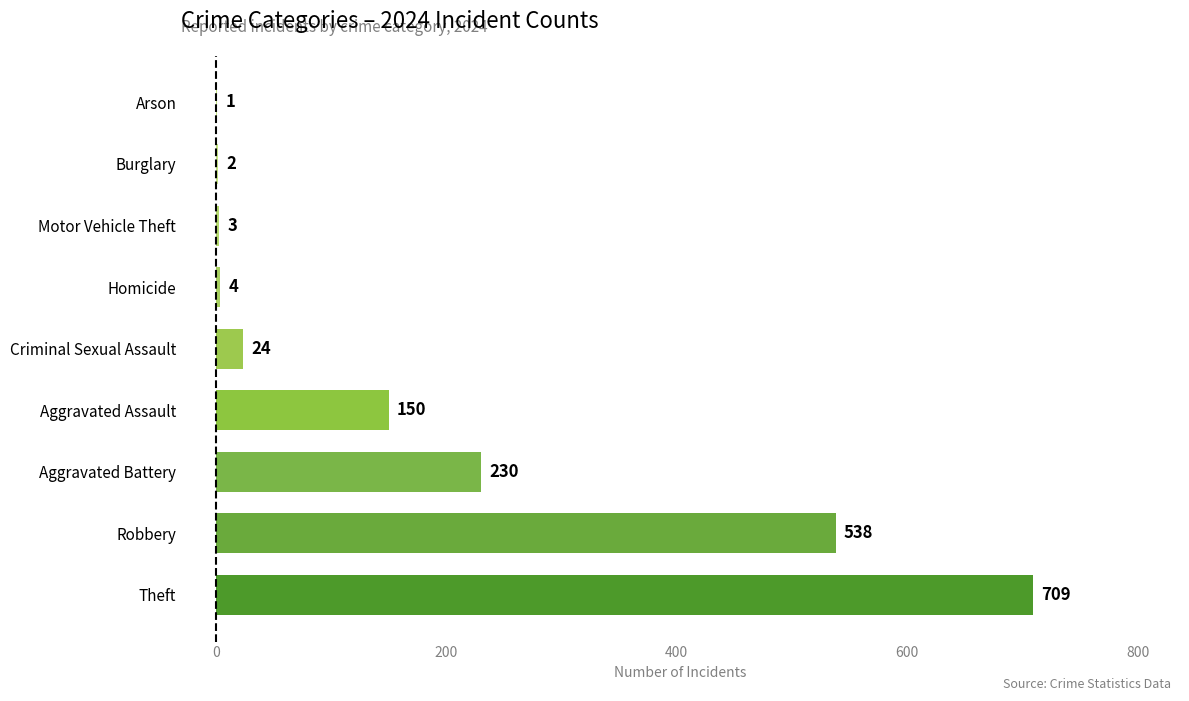

What is the ratio of the value at Criminal Sexual Assault to the value at Homicide?

6.0